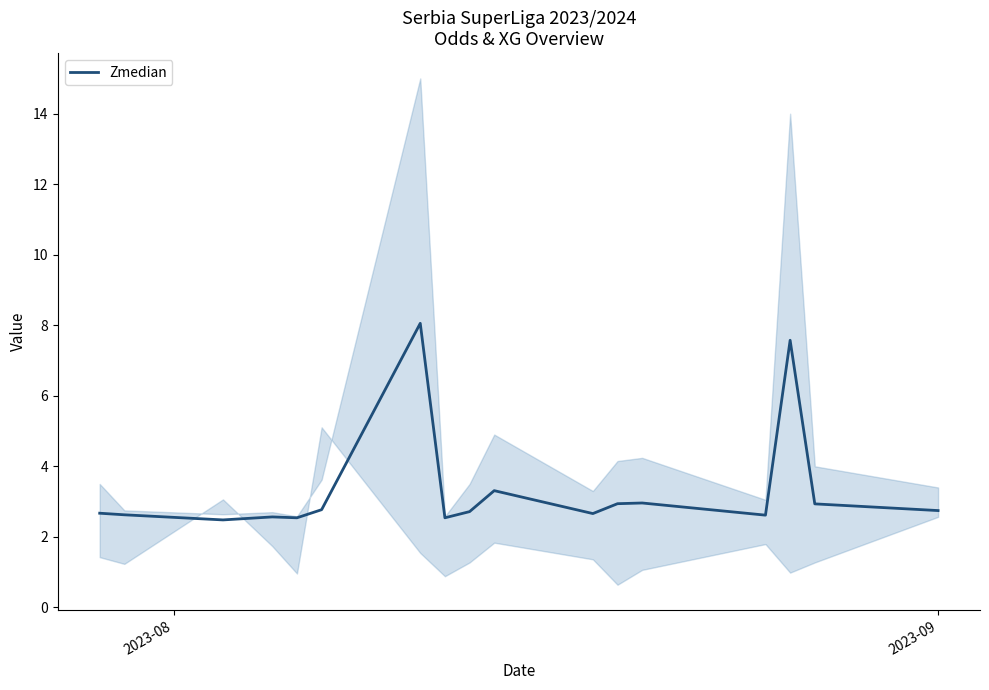

What is the maximum value for Zmedian?

8.1